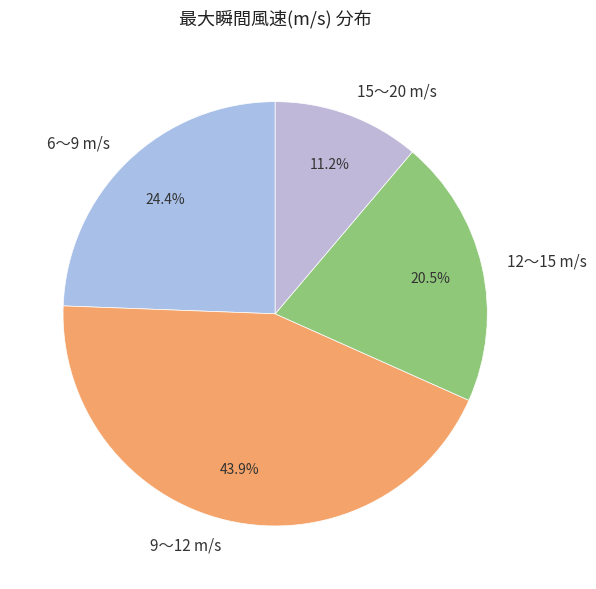

Between 6〜9 m/s and 15〜20 m/s, which is larger?

6〜9 m/s